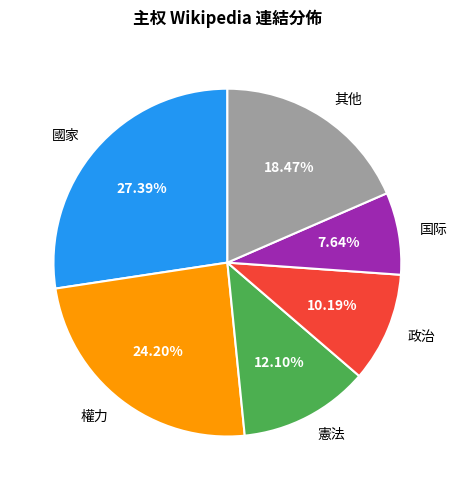

What is the smallest slice in the pie chart?

国际